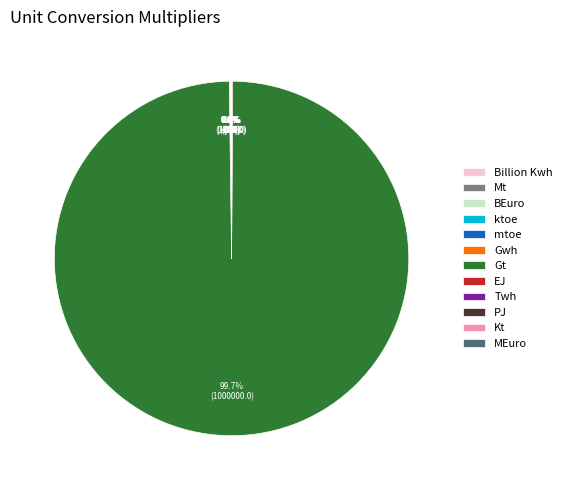

Is it true that Twh is 1% of the pie?

False